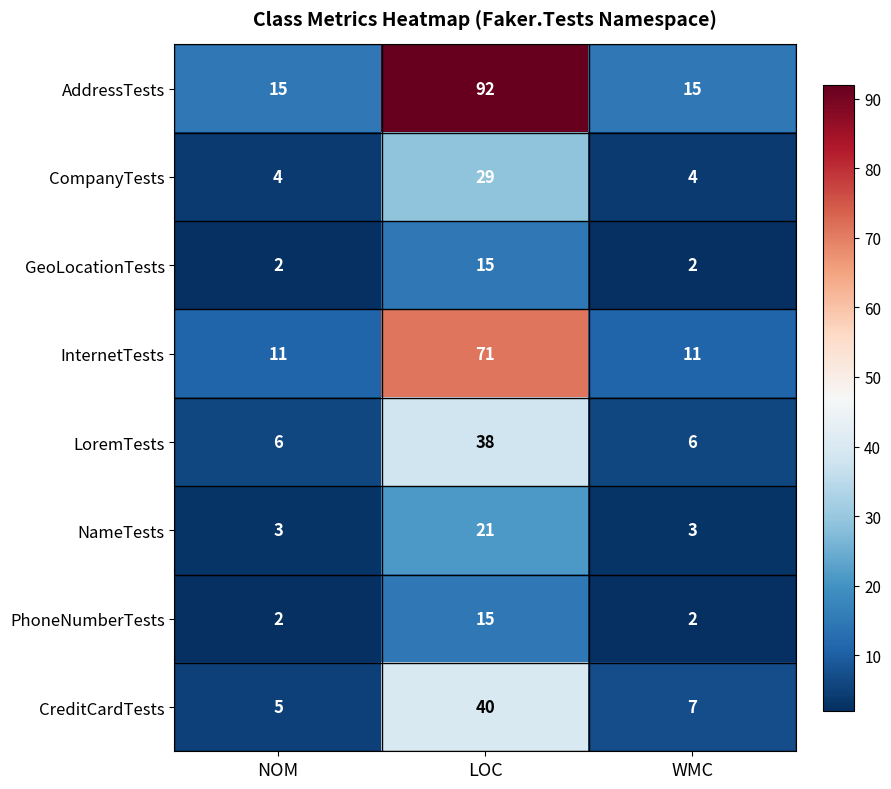

How many categories are shown in the chart?

3